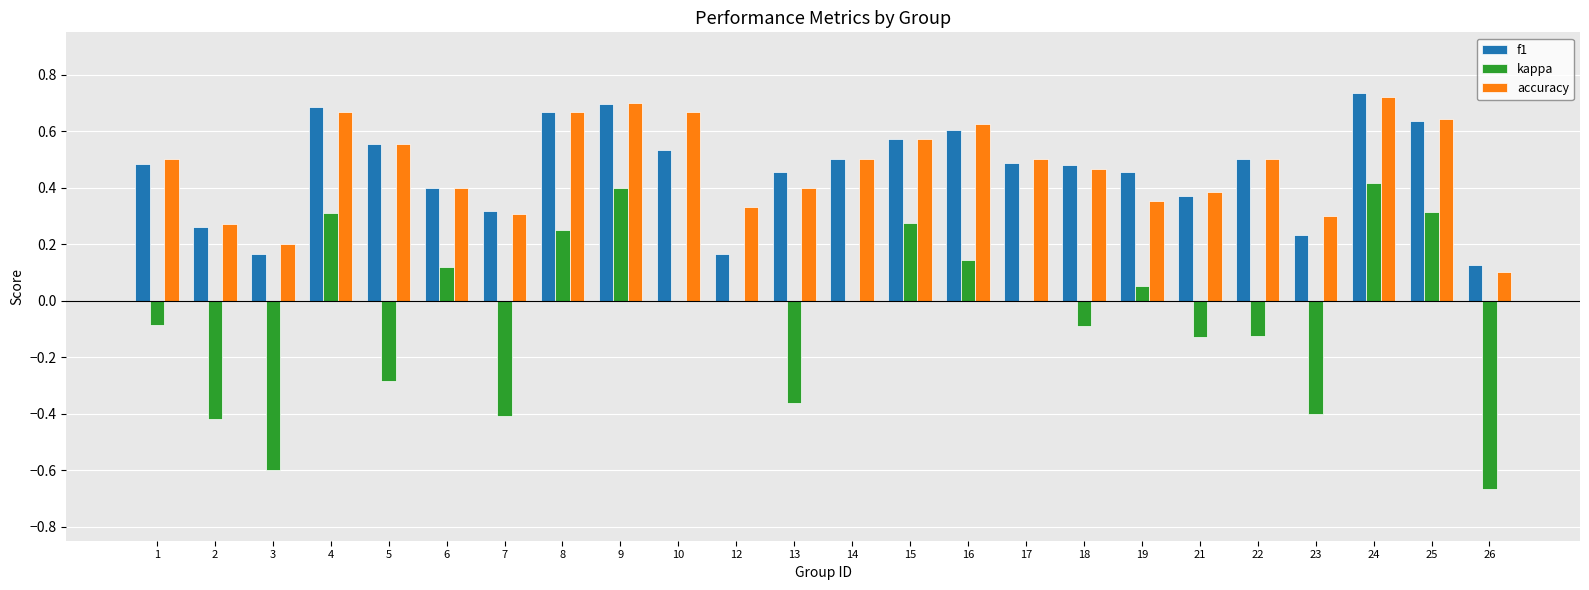

Does the chart contain stacked bars?

No